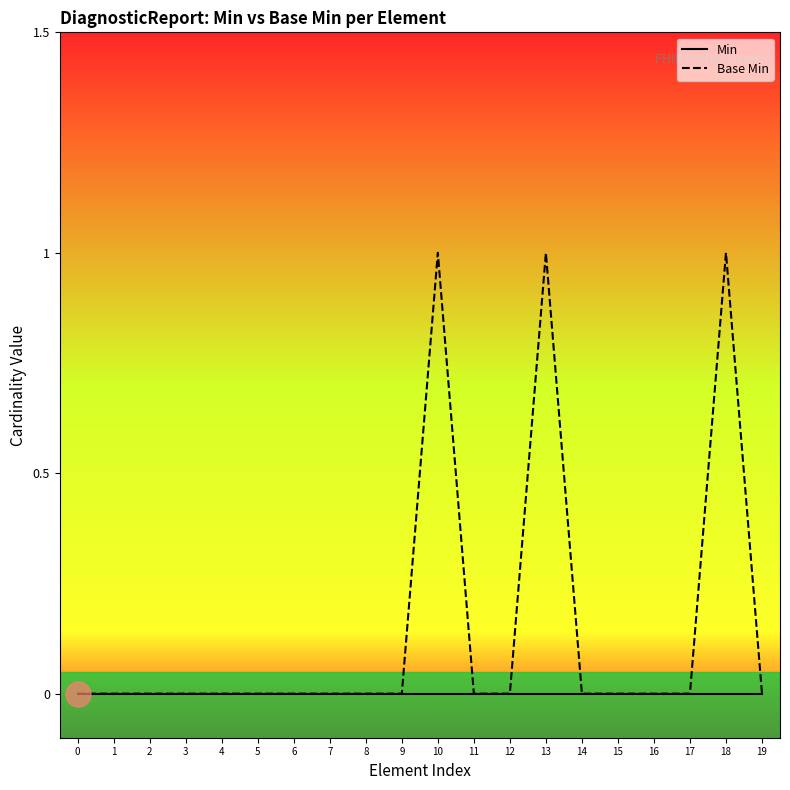

List the series in order of their peak value, lowest first.

Min, Base Min